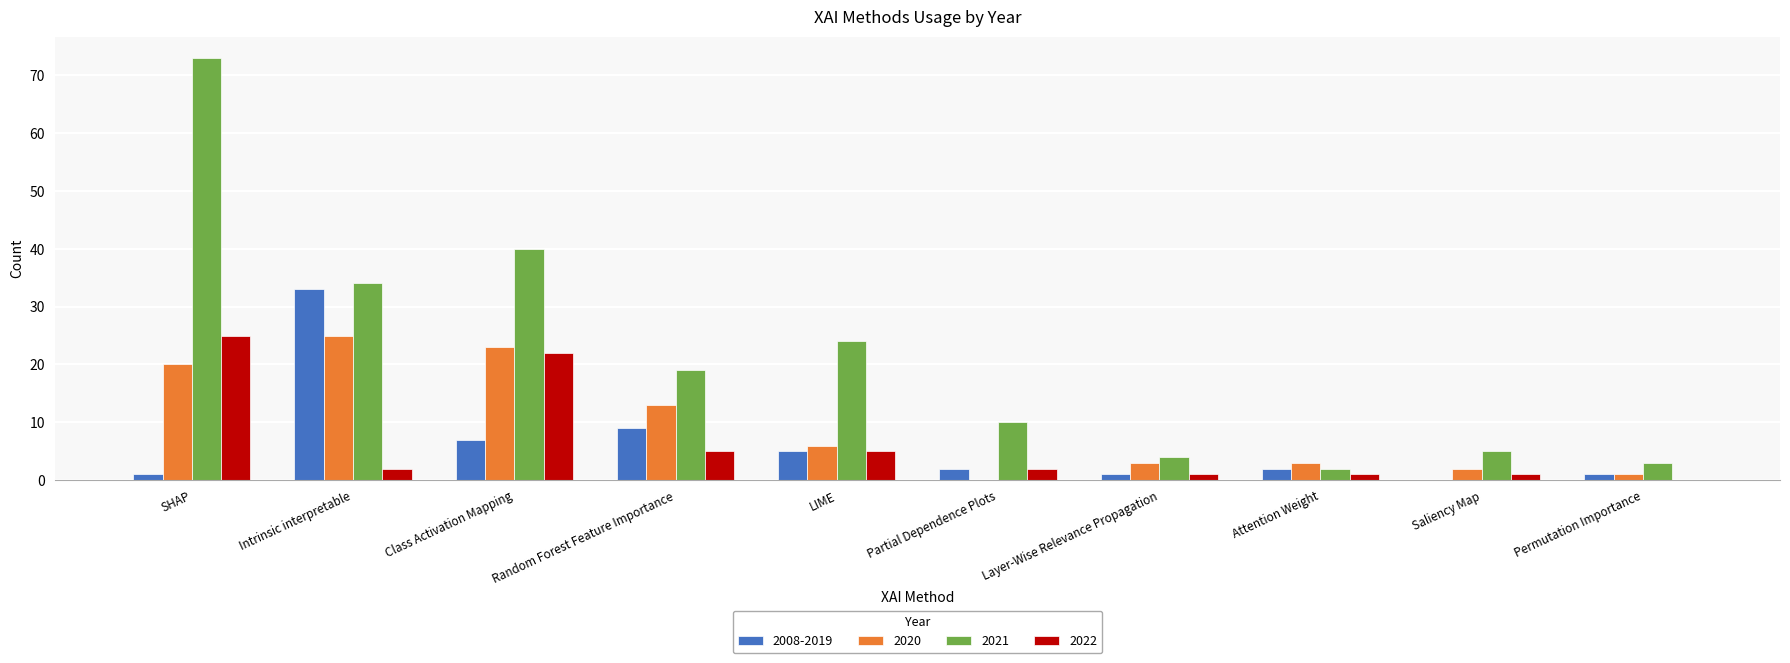

What is the sum of all 2020 values?

96